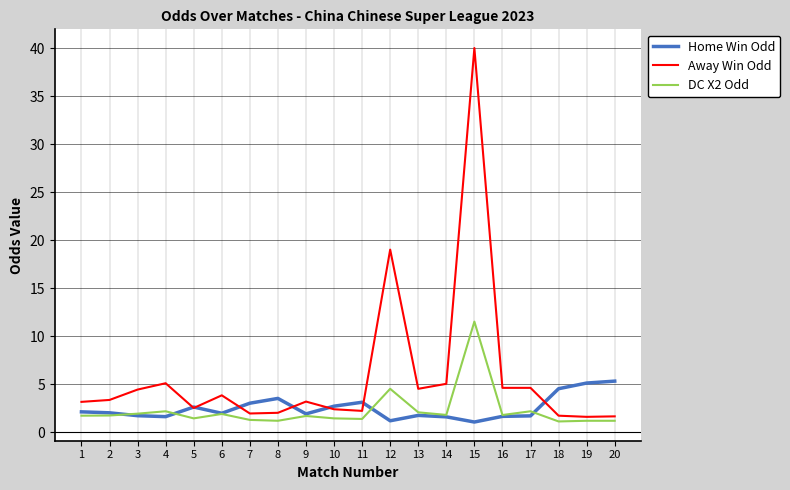

At which label is Away Win Odd closest to 20?

12